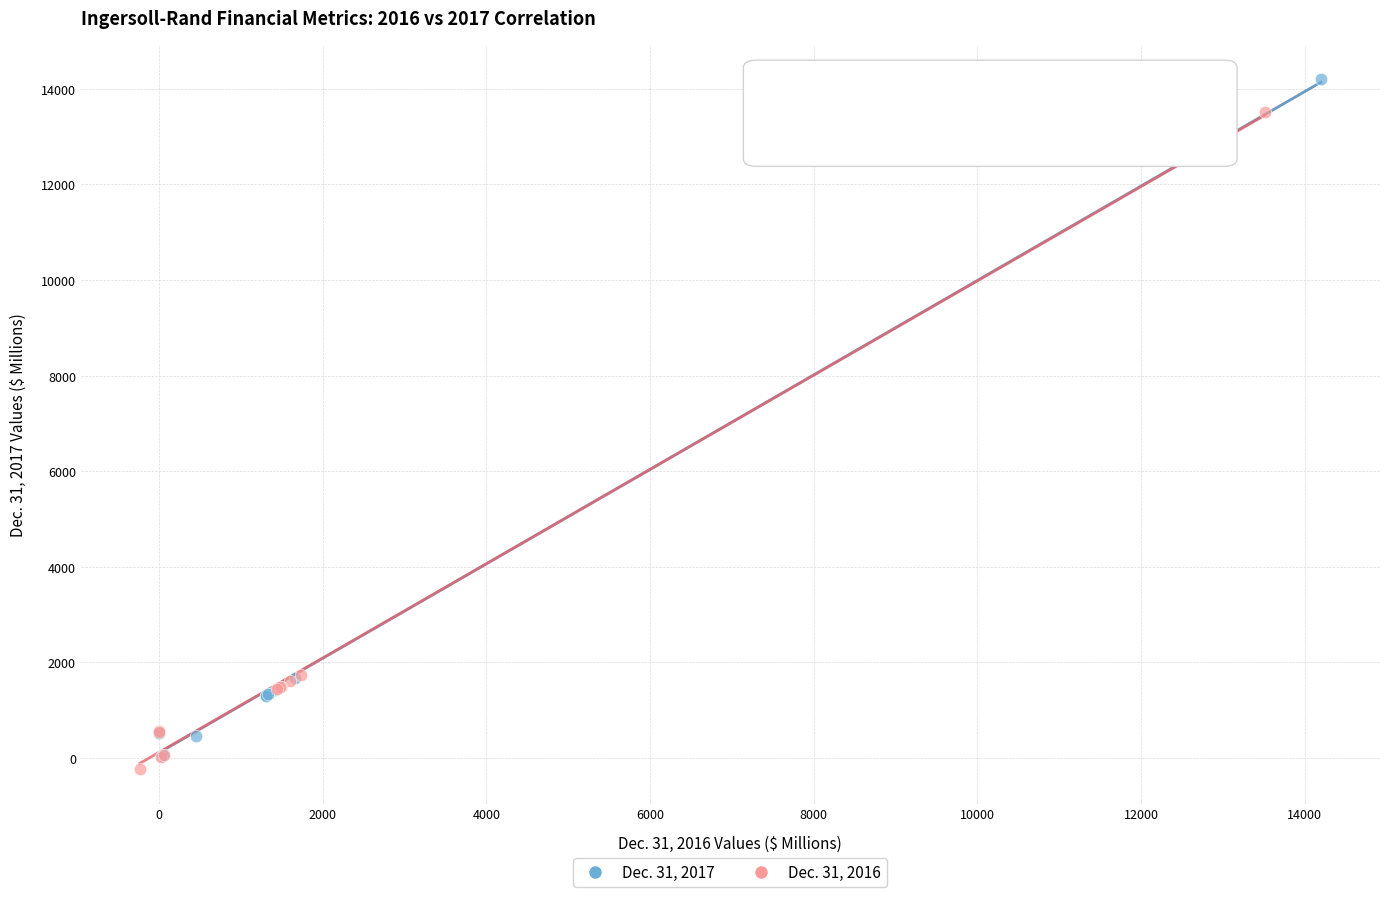

Which series reaches the maximum Y coordinate?

Dec. 31, 2017